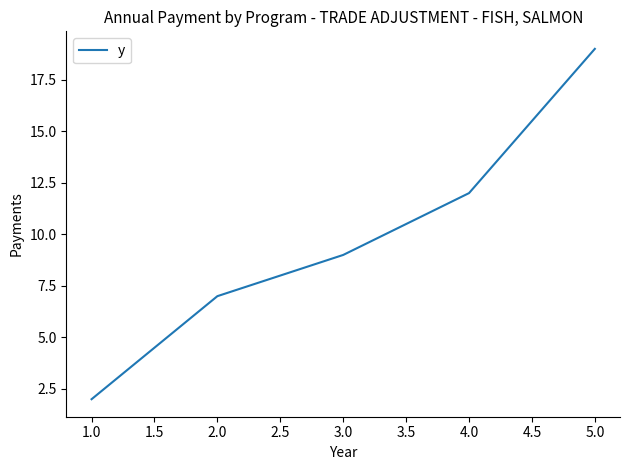

Which has a higher value, 5.0 or 1.0?

5.0